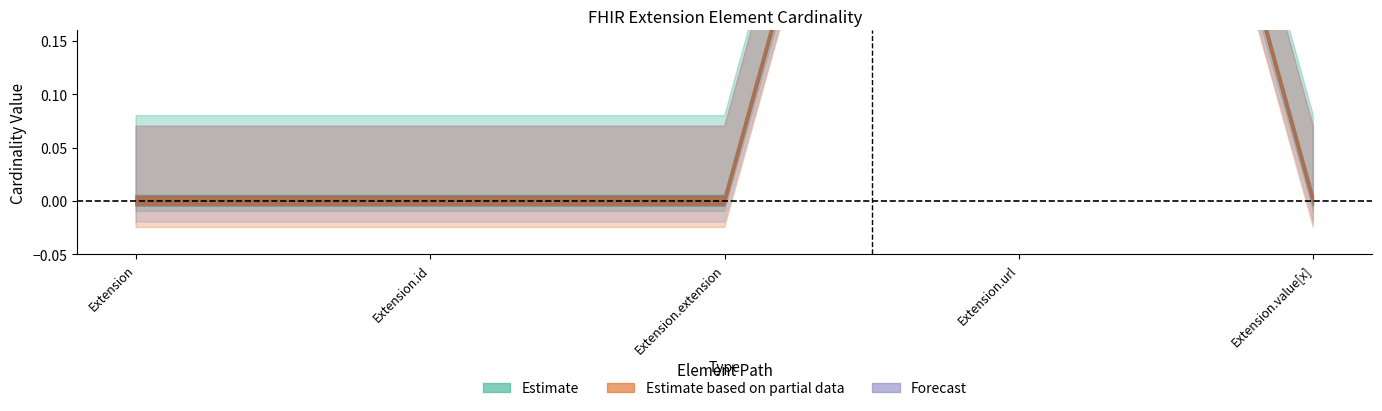

Between Extension.extension and Extension, which is larger?

Extension.extension